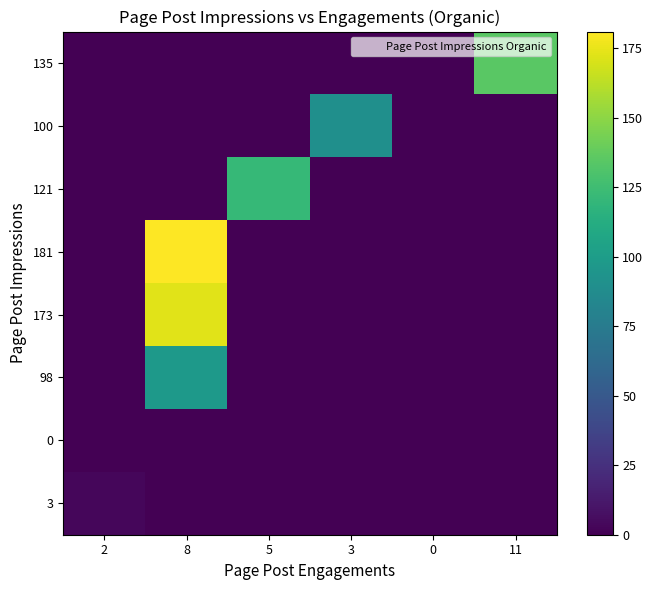

Reading right to left, list all the values displayed in this chart.

3: 11=0	0=0	3=0	5=0	8=0	2=3
0: 11=0	0=0	3=0	5=0	8=0	2=0
98: 11=0	0=0	3=0	5=0	8=98	2=0
173: 11=0	0=0	3=0	5=0	8=173	2=0
181: 11=0	0=0	3=0	5=0	8=181	2=0
121: 11=0	0=0	3=0	5=121	8=0	2=0
100: 11=0	0=0	3=90	5=0	8=0	2=0
135: 11=135	0=0	3=0	5=0	8=0	2=0